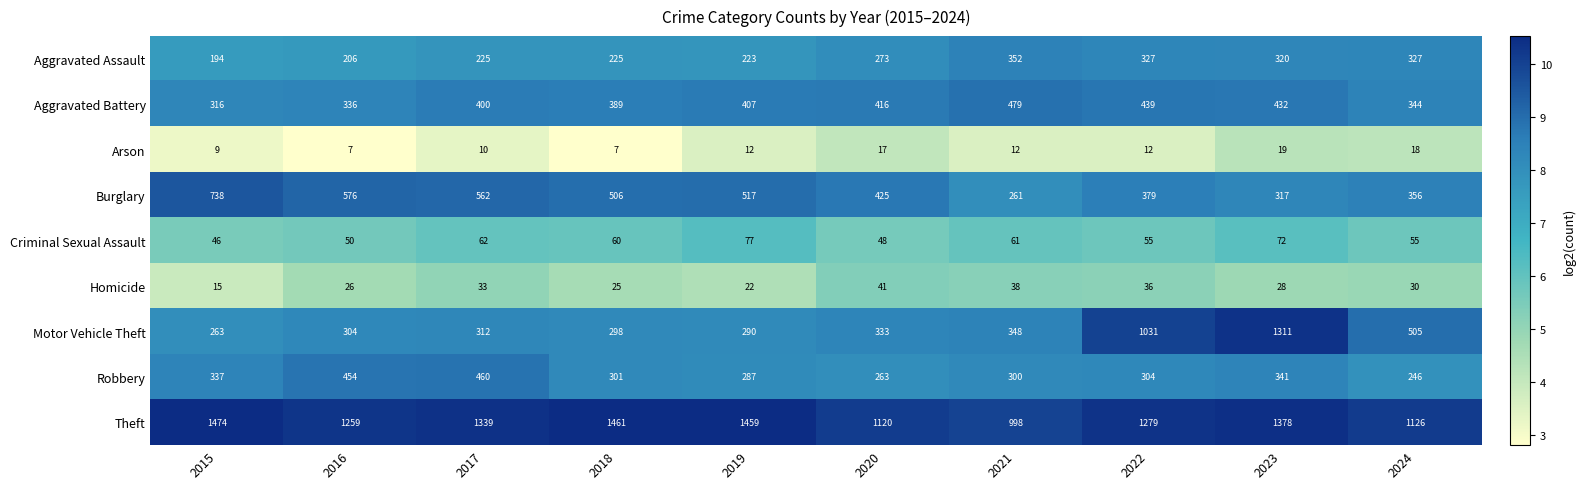

True or false: Burglary has a value of 964 at 2017.

False